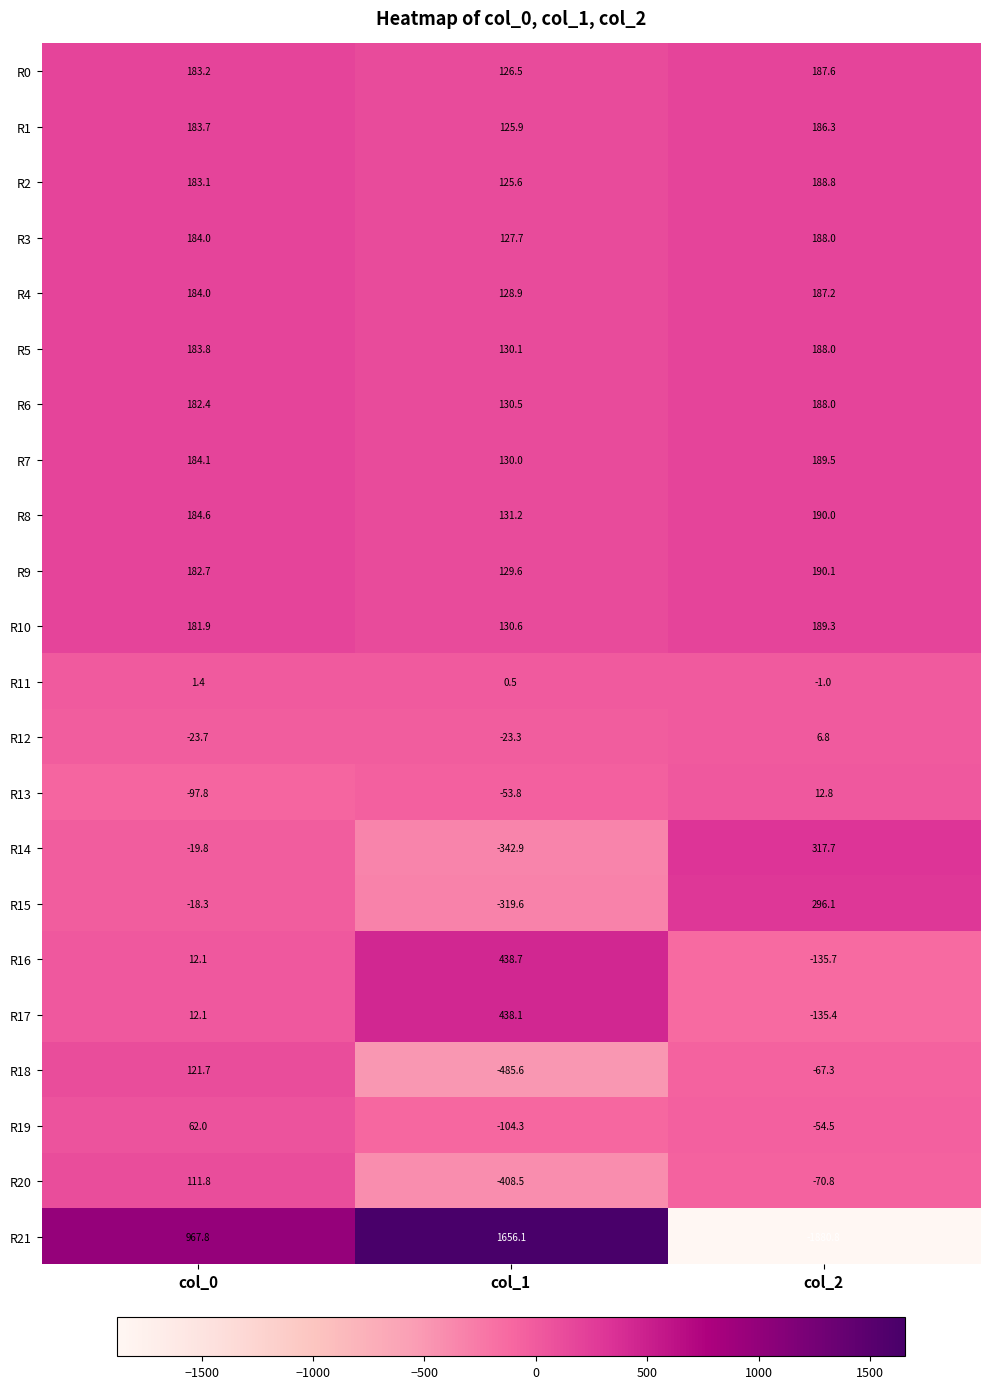

What is the sum of the R3 values at col_1 and col_2?

315.7